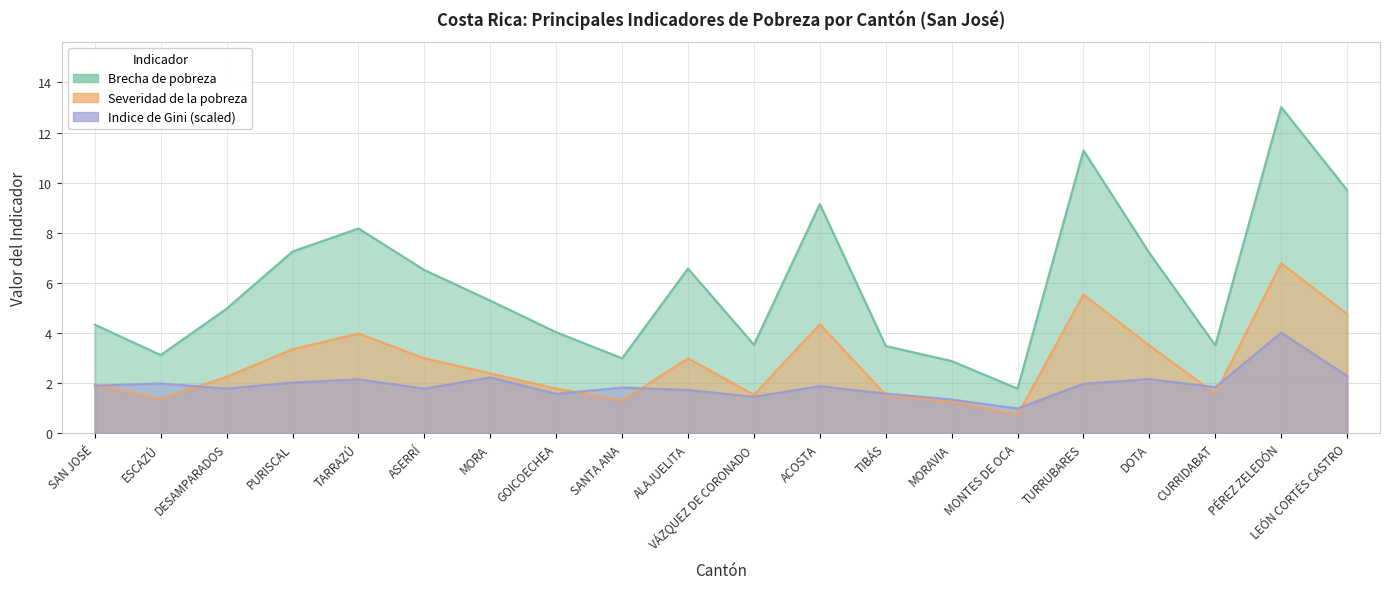

What is the difference between the highest and lowest values at SAN JOSÉ?

2.4